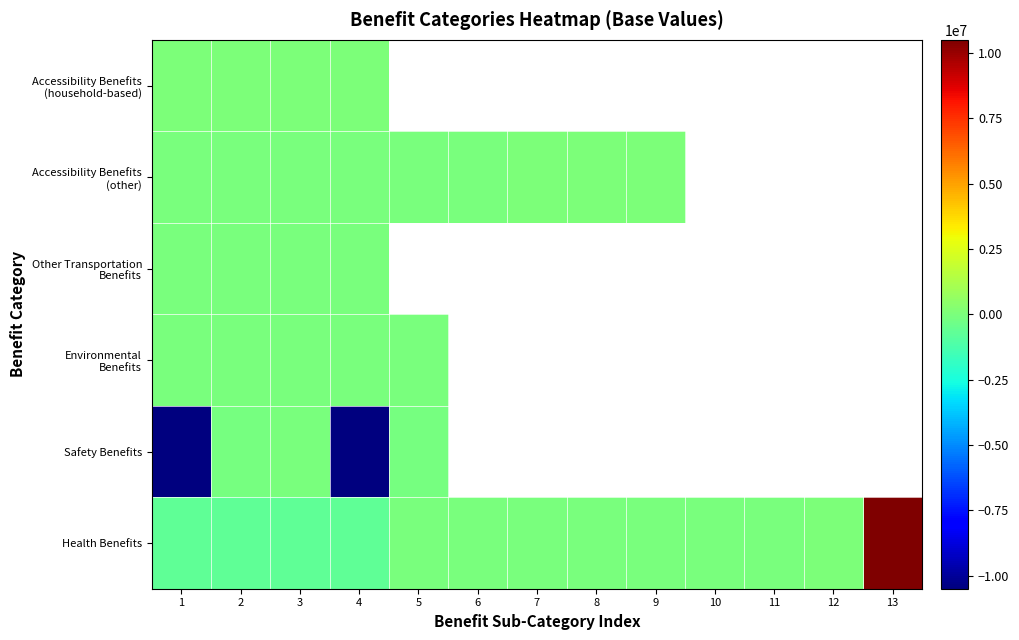

Rank the series by their maximum value, from highest to lowest.

Health Benefits, Accessibility Benefits (household-based), Accessibility Benefits (other), Other Transportation Benefits, Environmental Benefits, Safety Benefits